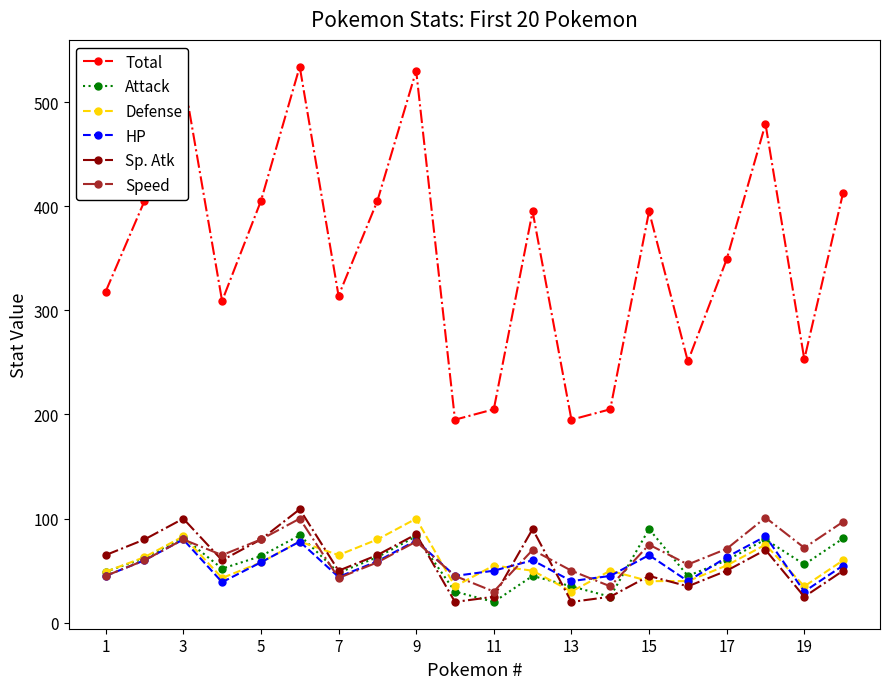

How many interior local peaks does the Speed series have?

6